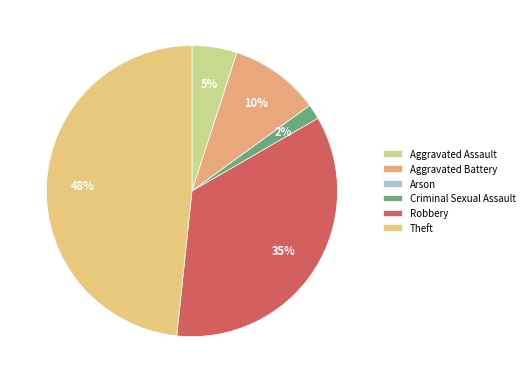

To the nearest percent, what is the difference between the largest and smallest slice percentages?

48%